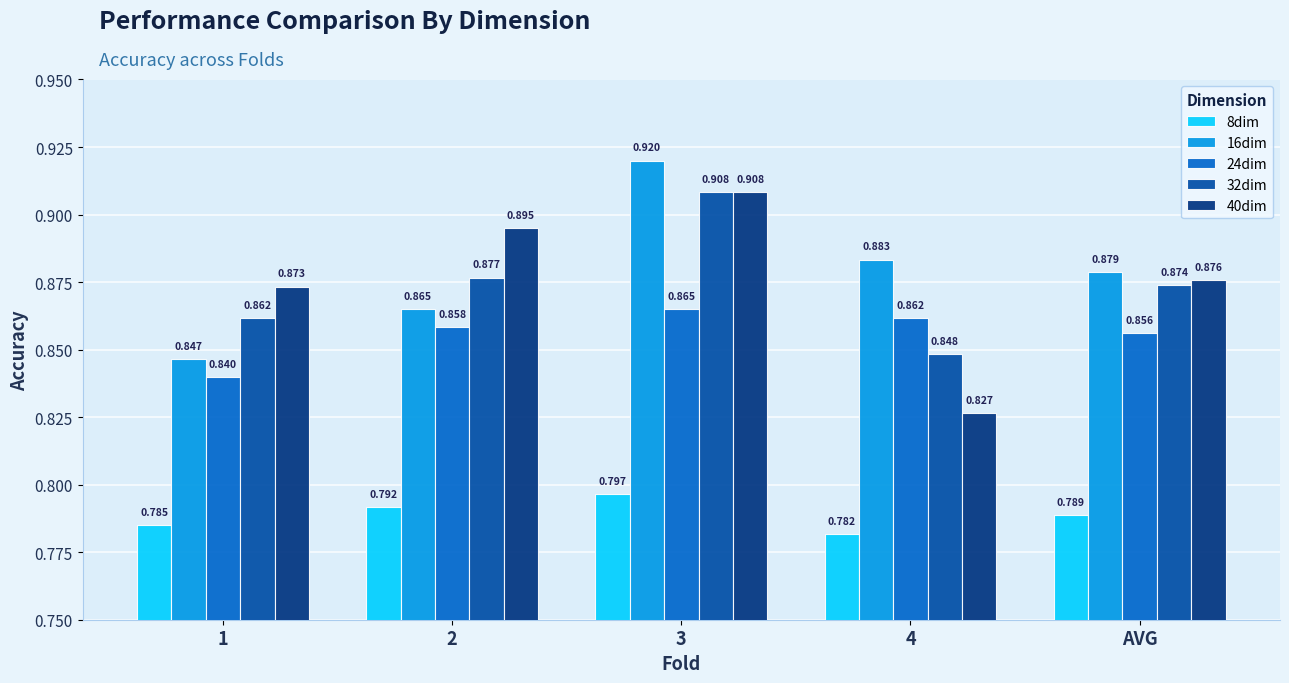

The value of 8dim at AVG is 0.8. True or false?

True